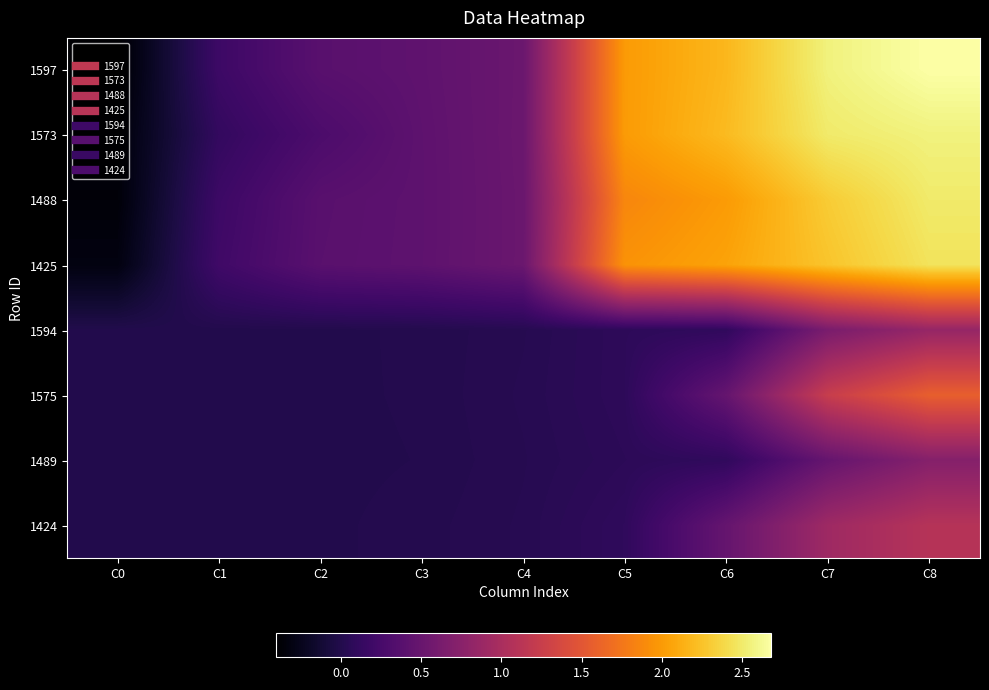

List the series in order of their peak value, highest first.

1597, 1573, 1488, 1425, 1575, 1424, 1594, 1489